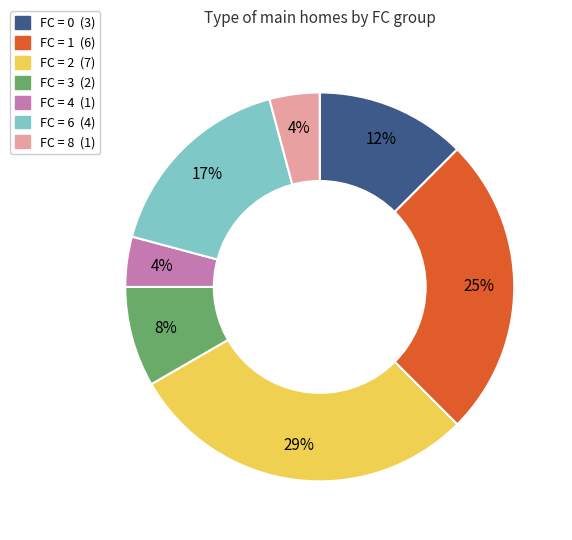

How many slices are in this pie chart?

7